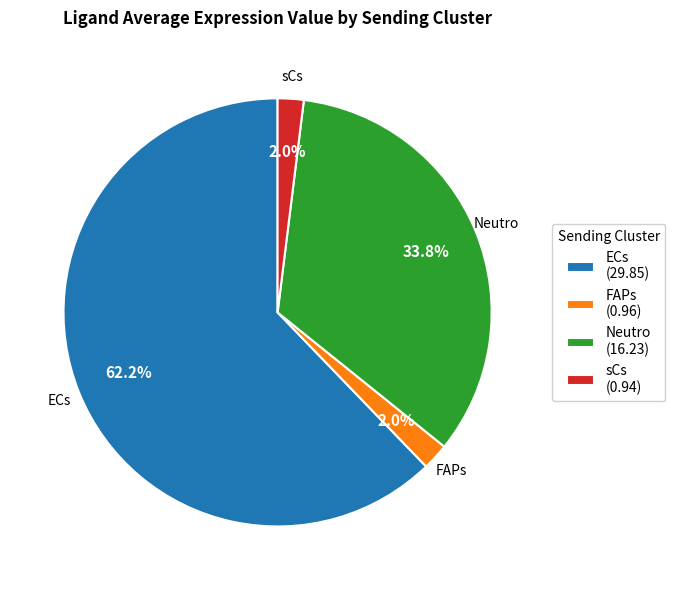

Between FAPs and Neutro, which is larger?

Neutro